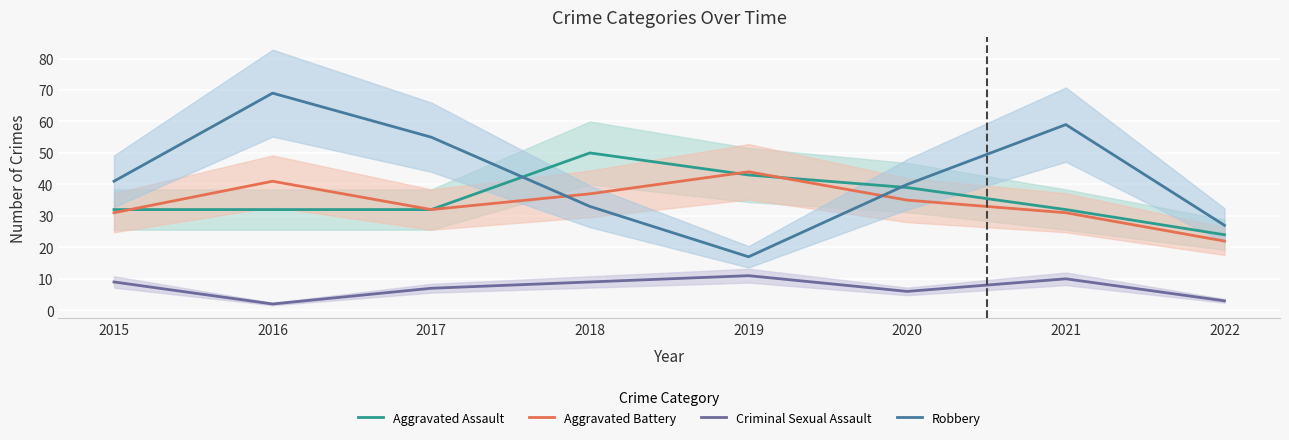

The value of Aggravated Battery at 2018 is 16. True or false?

False